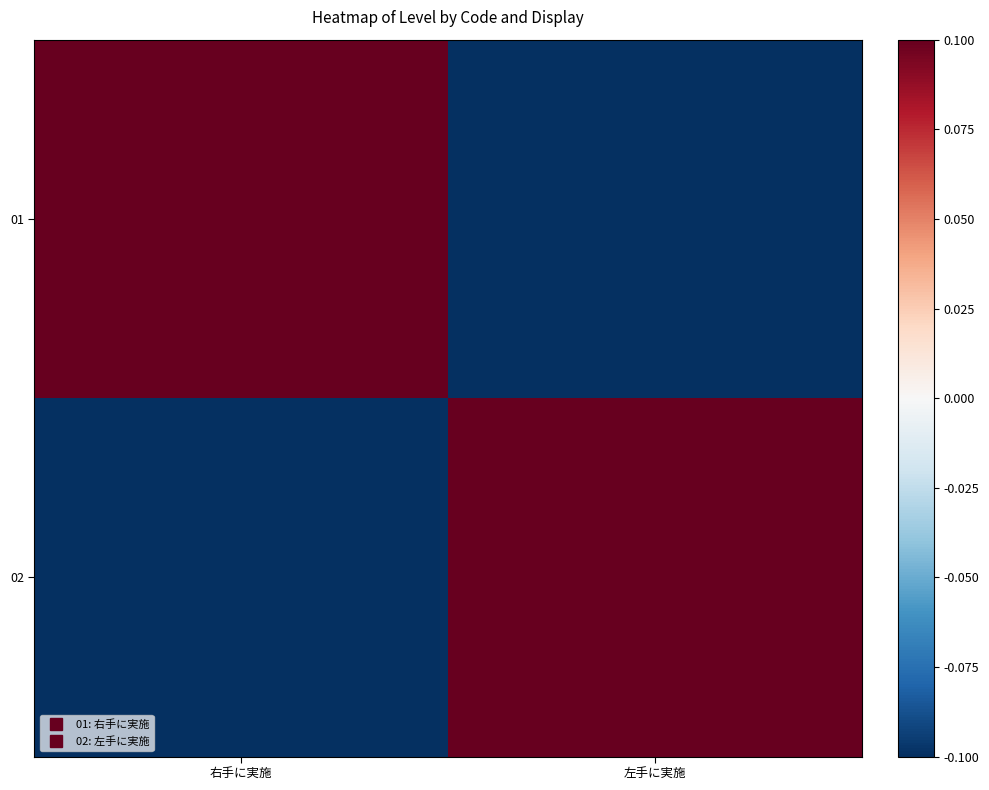

Reading left to right, transcribe all the data shown in this chart.

01: 右手に実施=0.1	左手に実施=-0.1
02: 右手に実施=-0.1	左手に実施=0.1